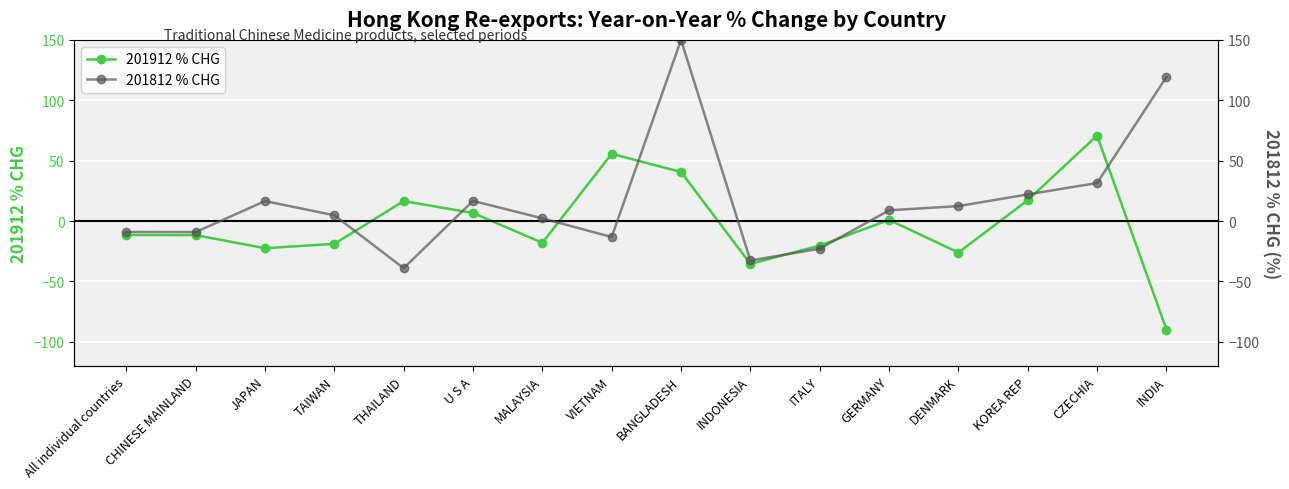

What is the difference between the second highest and minimum values in the 201812 % CHG series?

158.3